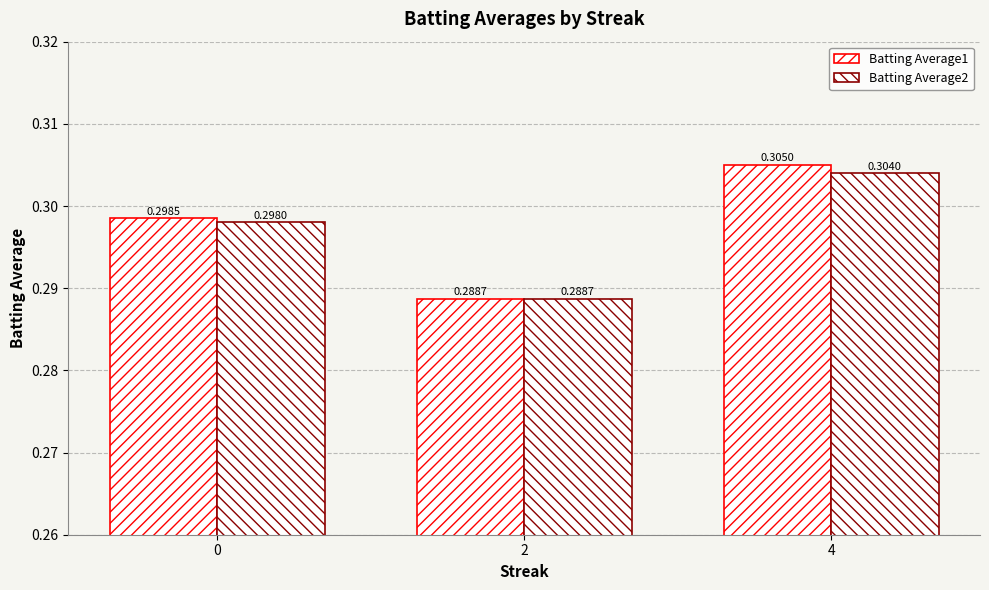

Count the Batting Average1 values in the range 0 to 1.

3